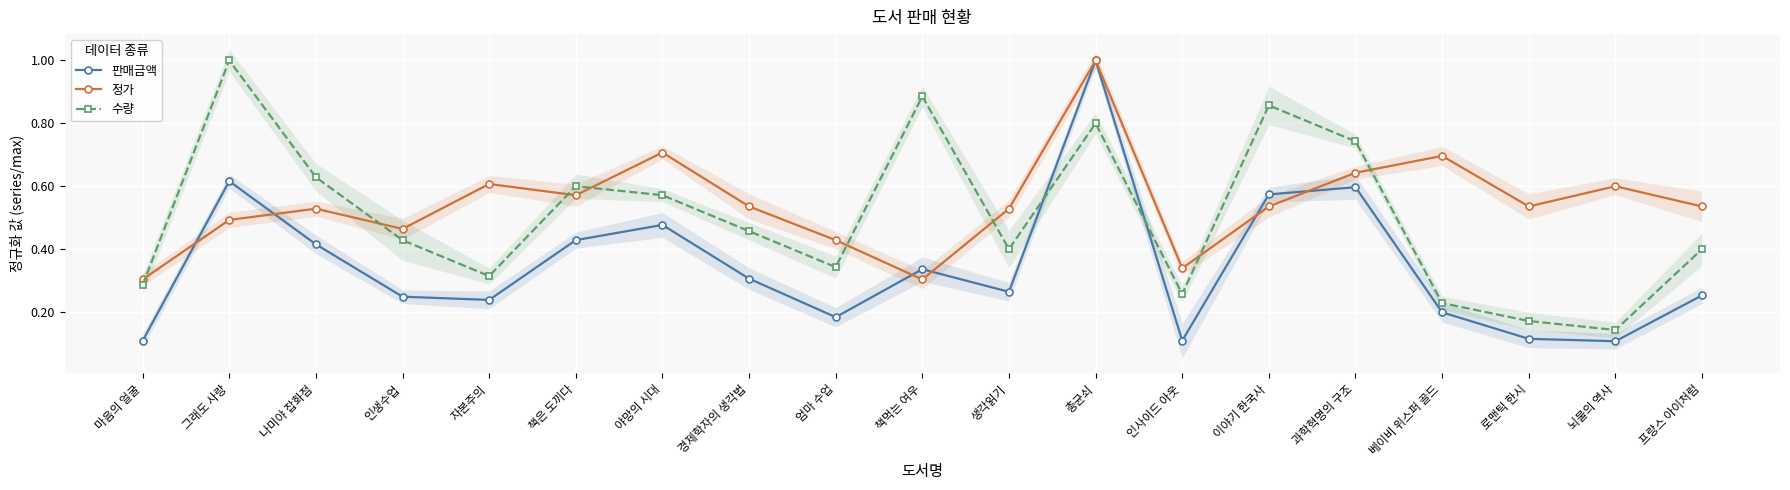

What is the difference between the highest and lowest values at 뇌물의 역사?

0.5